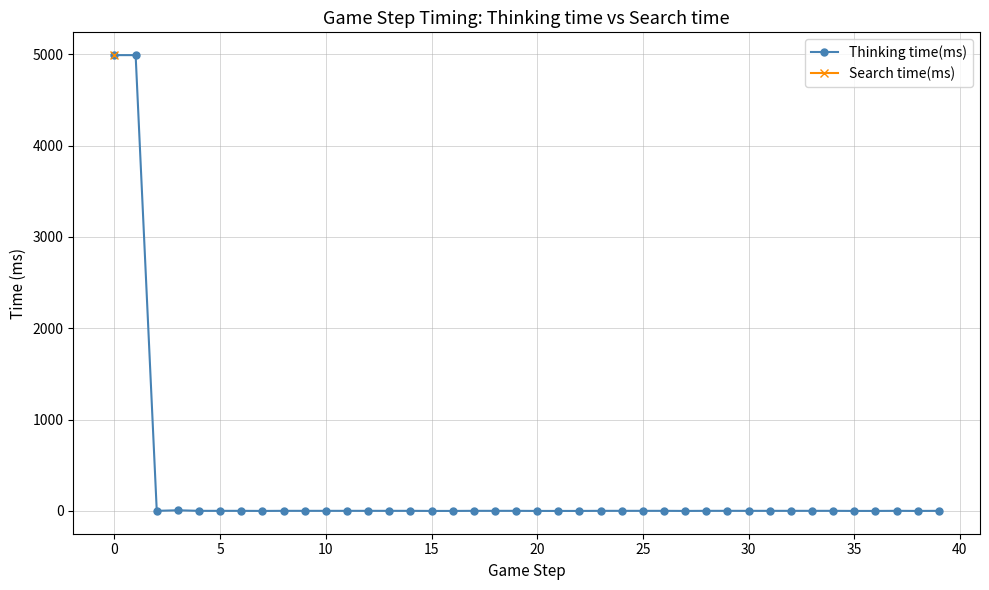

Does the chart display data point markers on the line(s)?

Yes